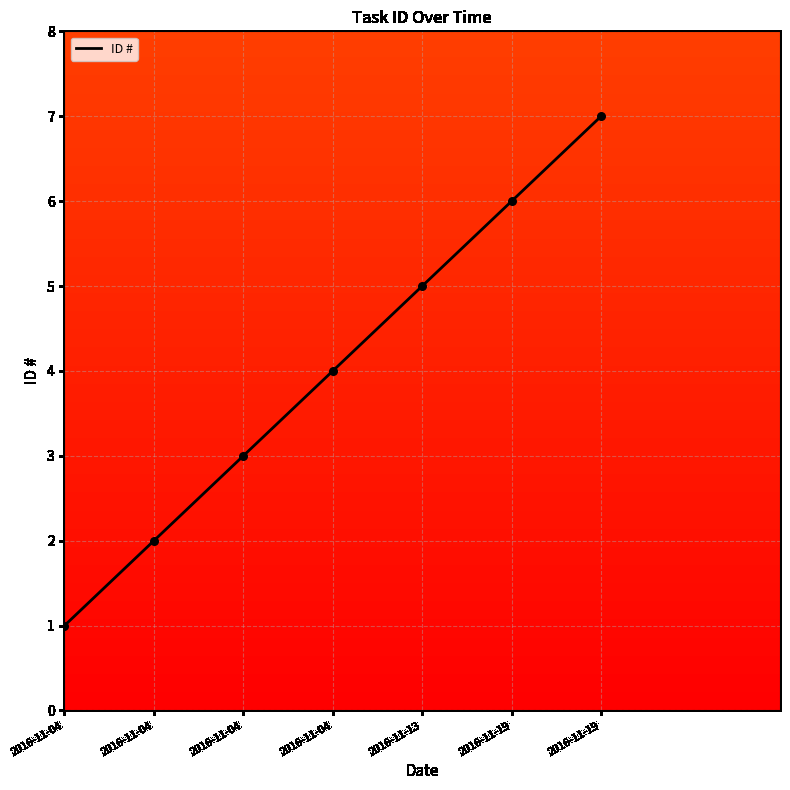

Which has a higher value, 2016-11-19 or 2016-11-04?

2016-11-19